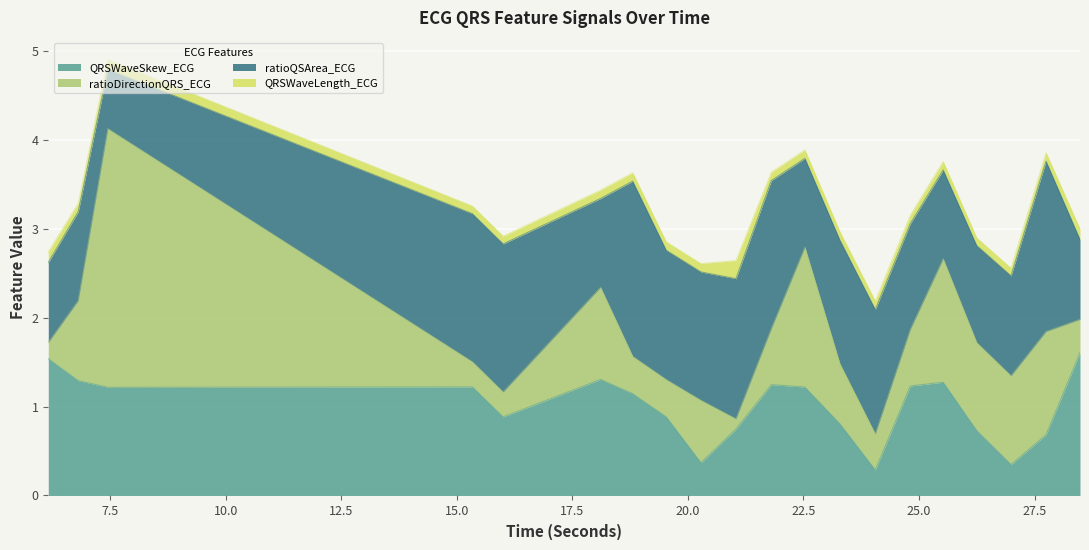

Reading left to right, extract all data points from this chart.

QRSWaveSkew_ECG: 1.5	1.3	1.2	1.2	0.9	1.3	1.1	0.9	0.4	0.7	1.2	1.2	0.8	0.3	1.2	1.3	0.7	0.3	0.7	1.6
ratioDirectionQRS_ECG: 0.2	0.9	2.9	0.3	0.3	1.0	0.4	0.4	0.7	0.1	0.6	1.6	0.7	0.4	0.6	1.4	1.0	1.0	1.2	0.4
ratioQSArea_ECG: 0.9	1.0	0.7	1.7	1.7	1.0	2.0	1.5	1.4	1.6	1.7	1.0	1.4	1.4	1.2	1.0	1.1	1.1	1.9	0.9
QRSWaveLength_ECG: 0.1	0.1	0.1	0.1	0.1	0.1	0.1	0.1	0.1	0.2	0.1	0.1	0.1	0.1	0.1	0.1	0.1	0.1	0.1	0.1